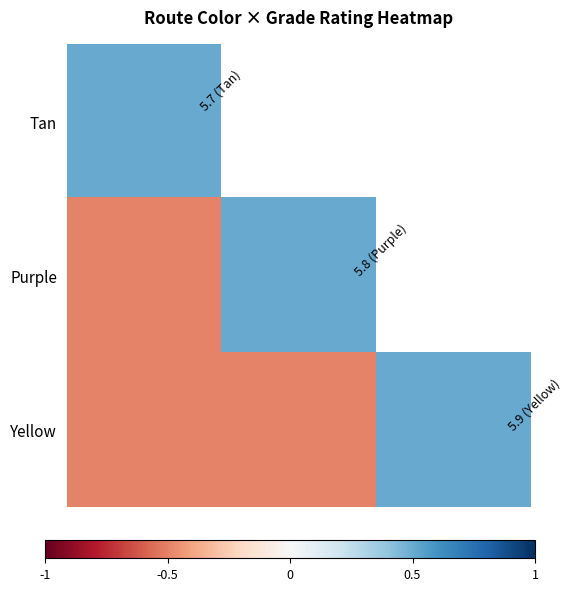

Which series has the widest spread of values?

Purple